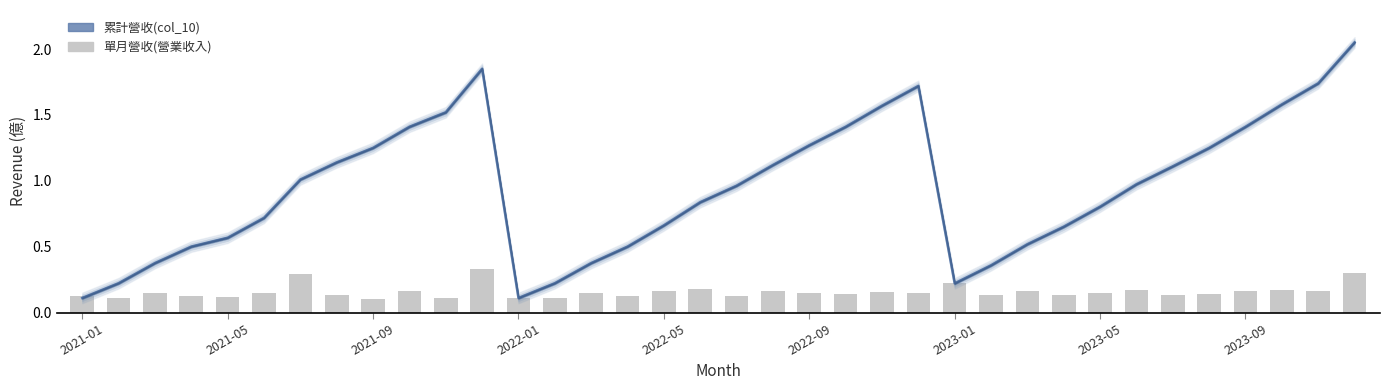

What is the total value across all series at 2023-05?

1.0